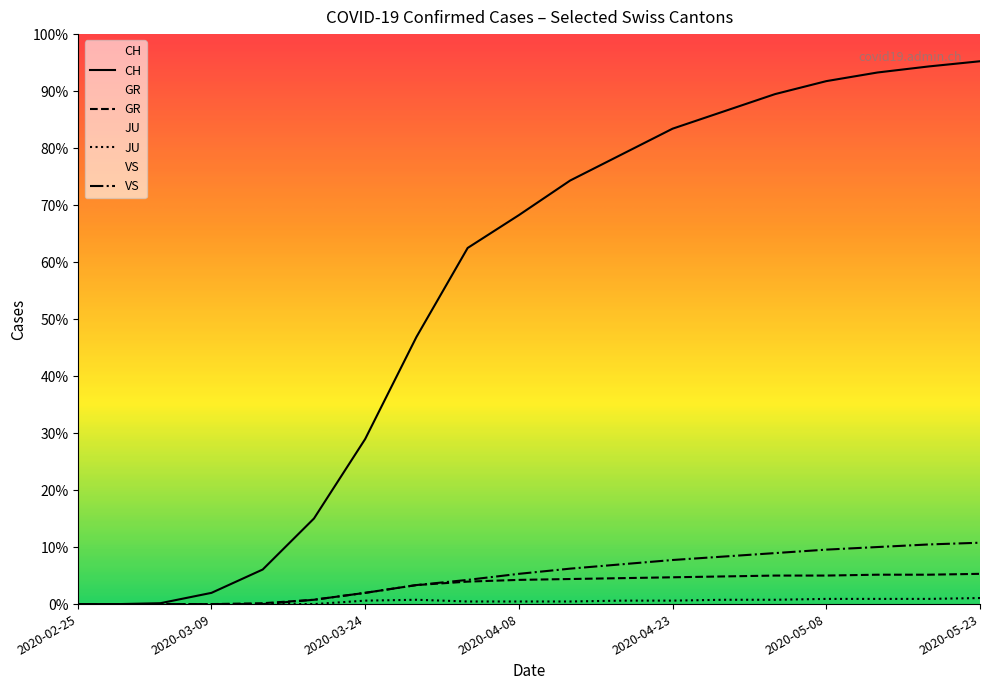

What is the label of the 5th point from the left?

2020-03-15